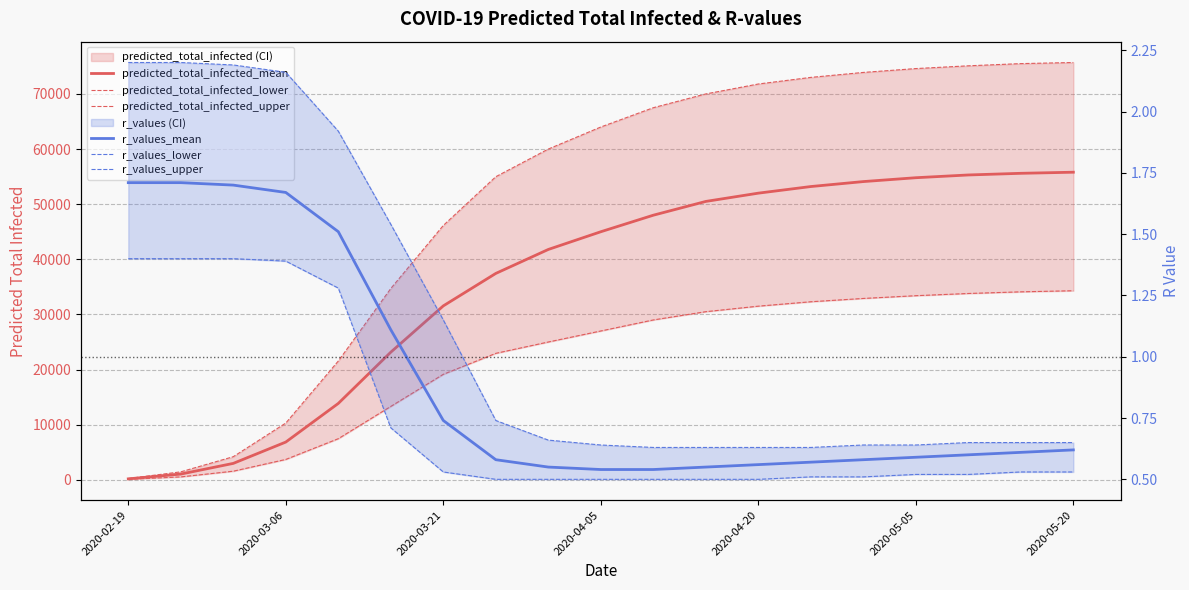

Does the chart display data point markers on the line(s)?

No